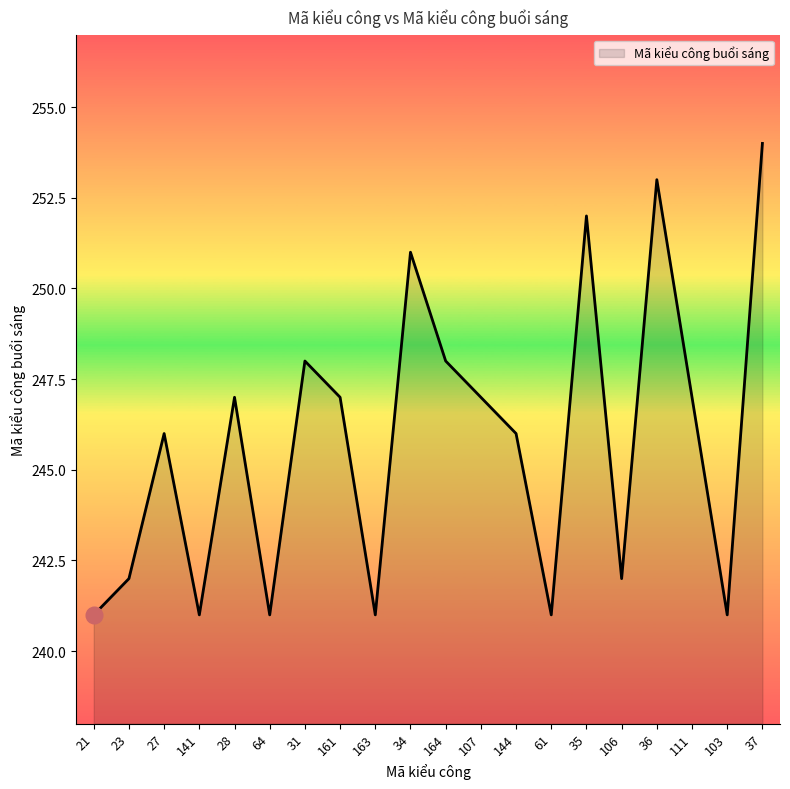

How many lines are shown in the chart?

1